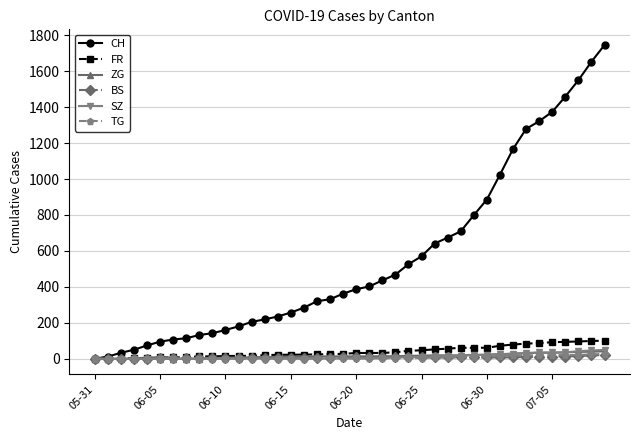

What is the sum of all TG values?

271